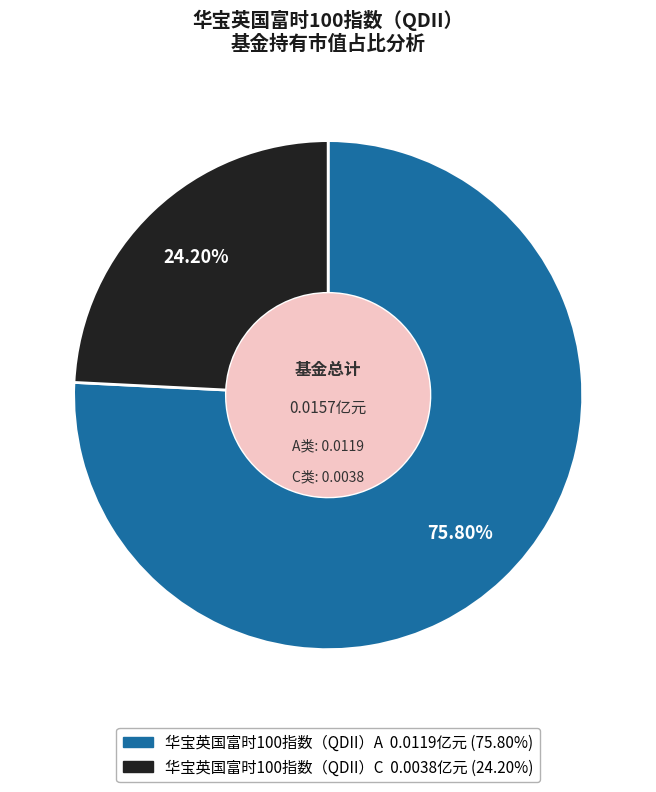

Count the number of slices in the pie.

2